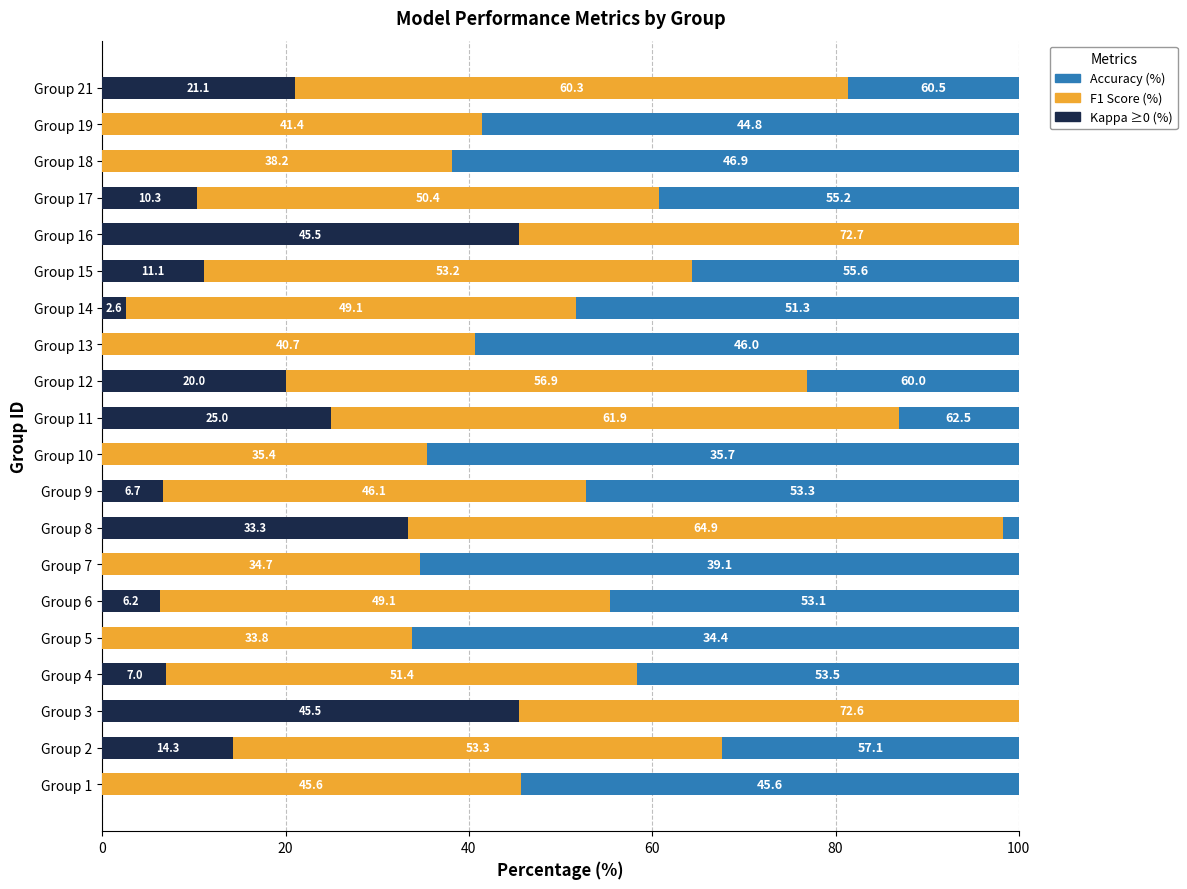

Is it true that kappa (clipped≥0) equals 0.0 at Group 10?

True